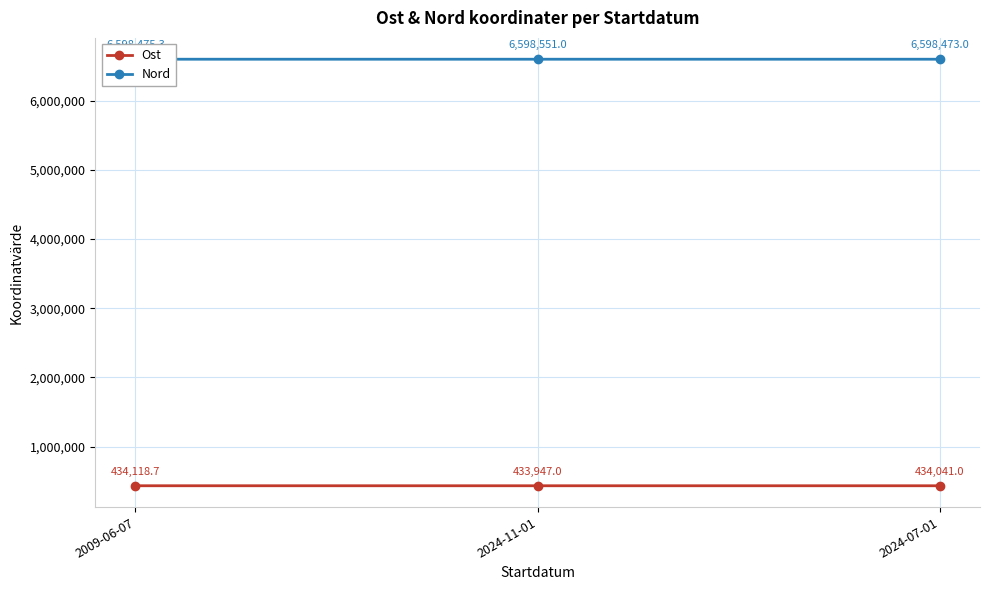

Reading left to right, transcribe all the data shown in this chart.

Ost: 434118.7	433947.0	434041.0
Nord: 6598475.3	6598551.0	6598473.0